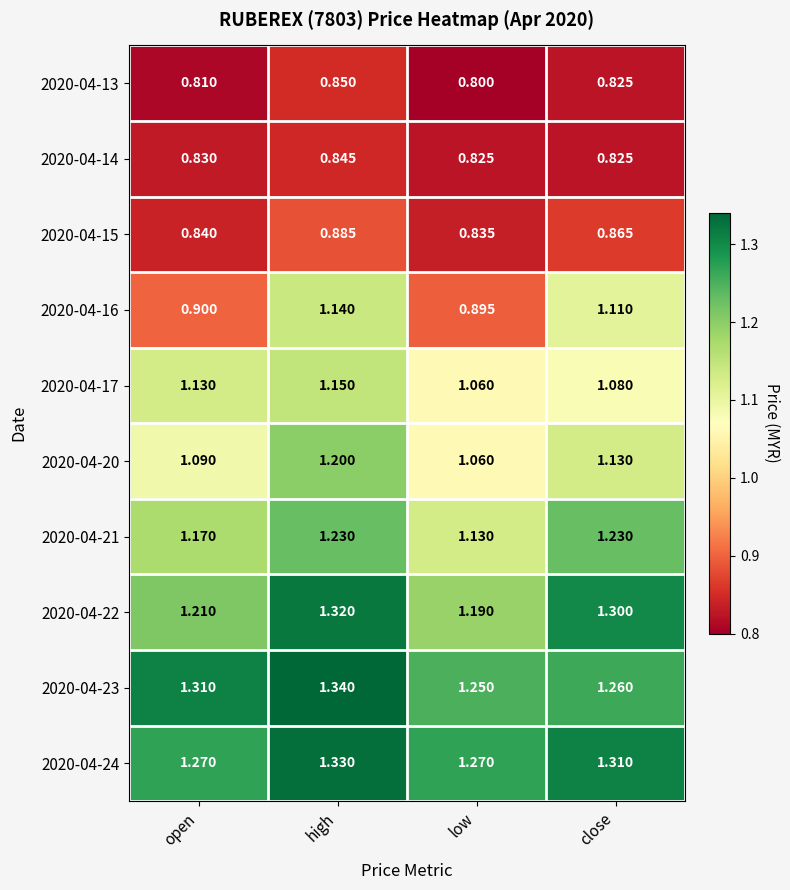

Which series has the largest range (max minus min)?

2020-04-16